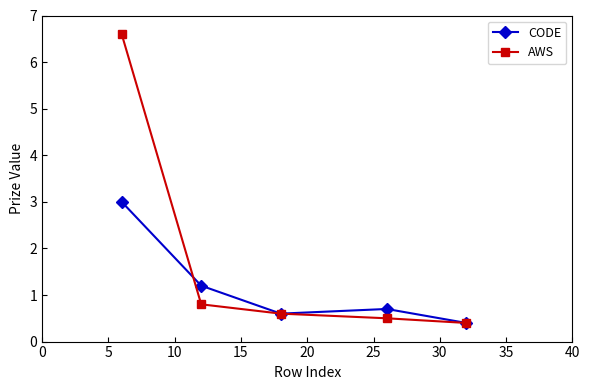

What is the value of the AWS point at the 2nd from the left?

0.8